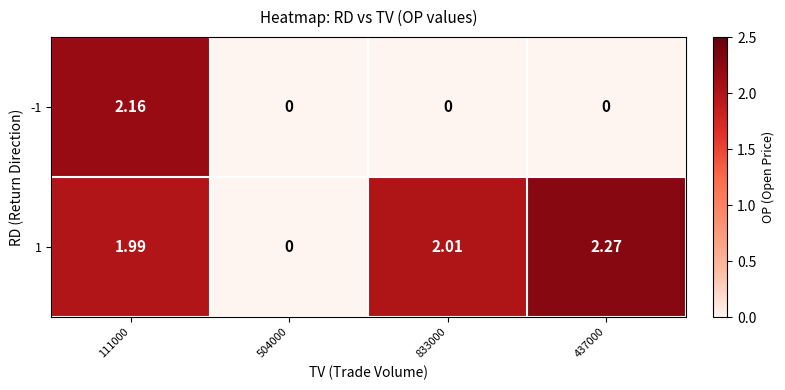

Is the value of 1 at 833000 greater than the value of -1 at 833000?

Yes